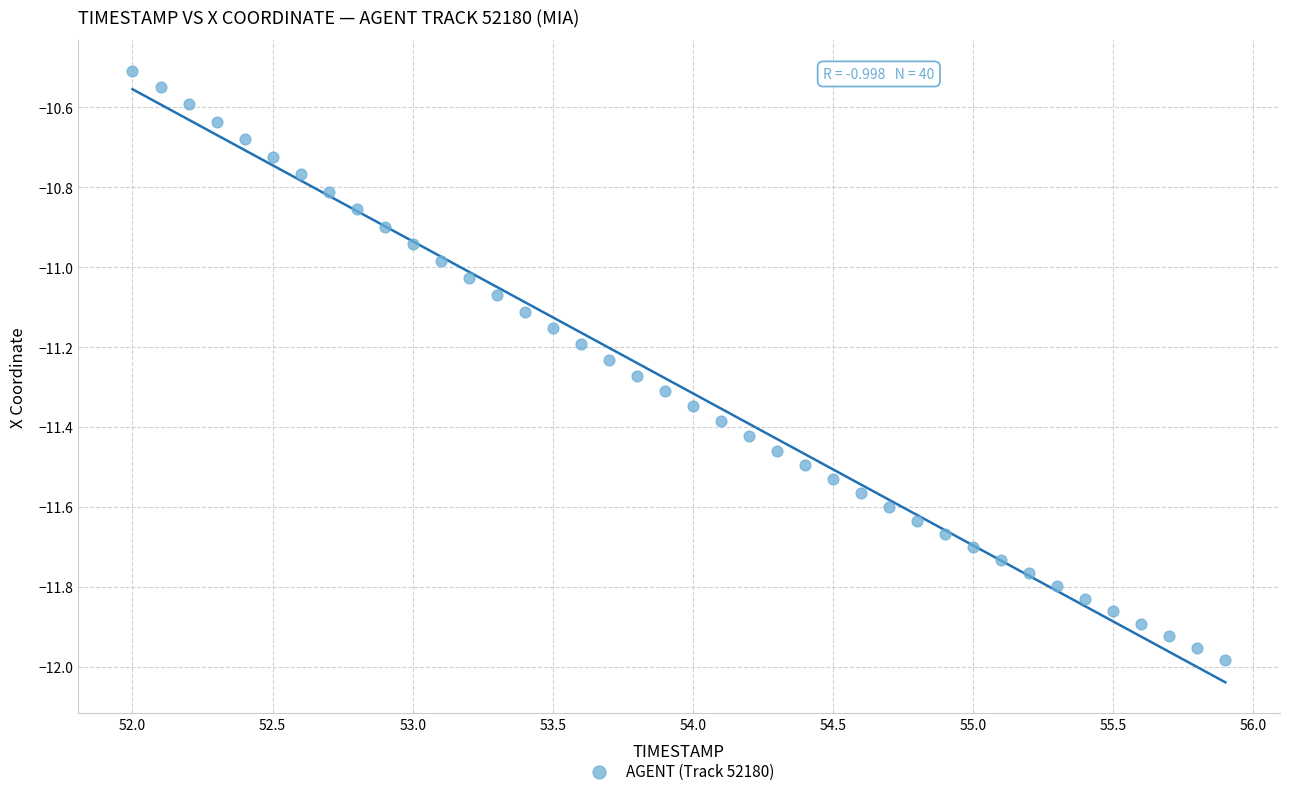

What is the range of X values (max minus min)?

3.9